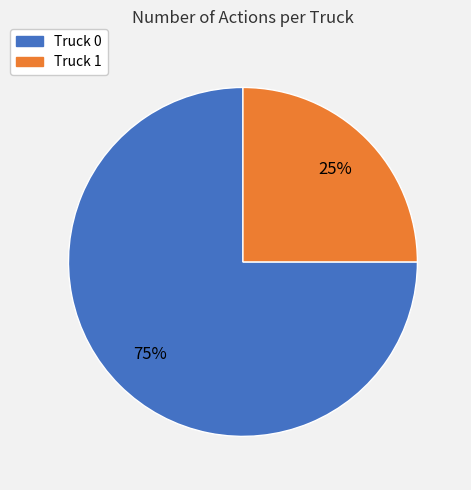

How many segments does this pie chart have?

2